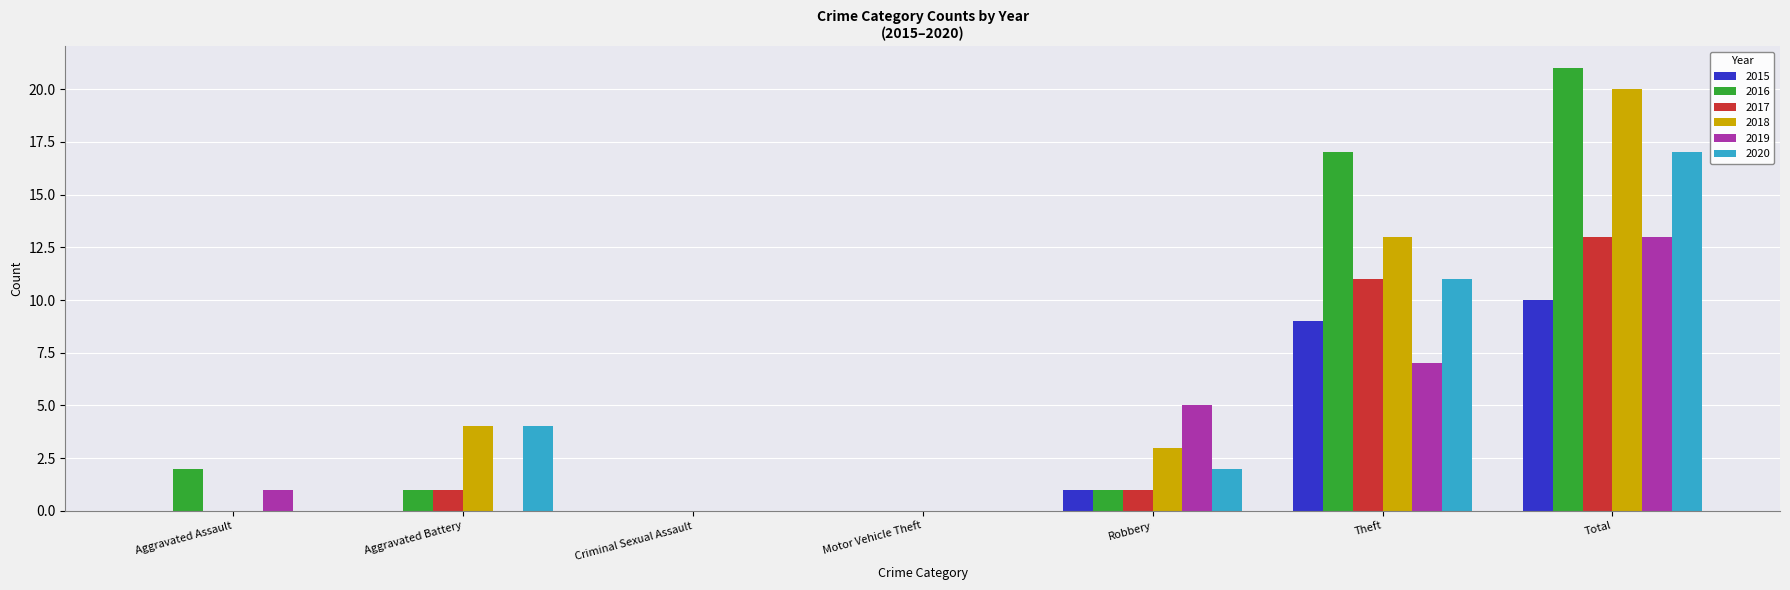

What is the highest value of the 2018 series?

20